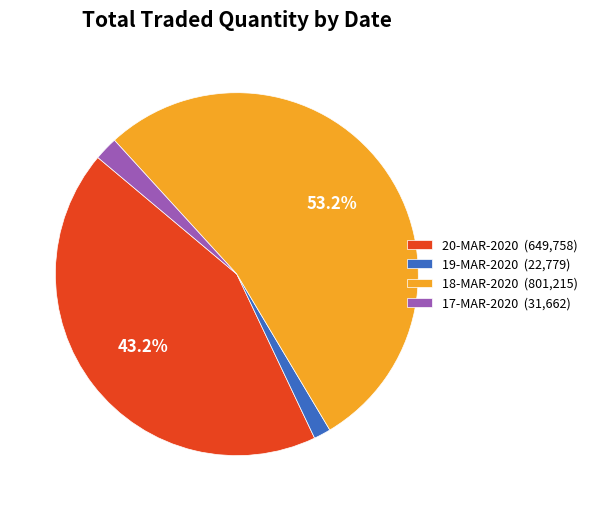

What is the largest slice in the pie chart?

18-MAR-2020